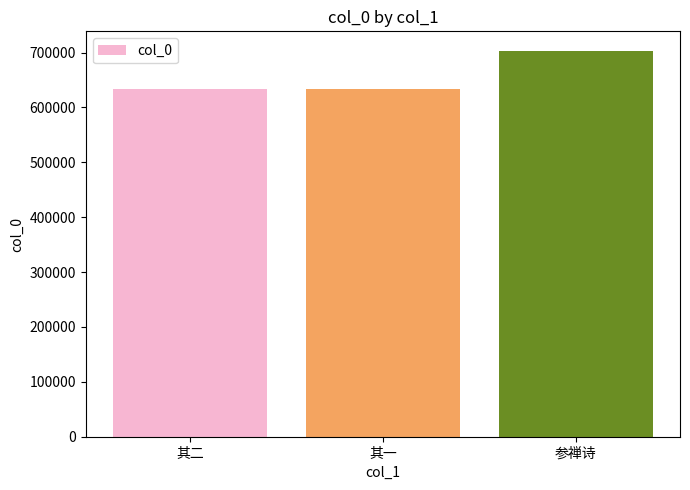

Which has a higher value, 参禅诗 or 其一?

参禅诗